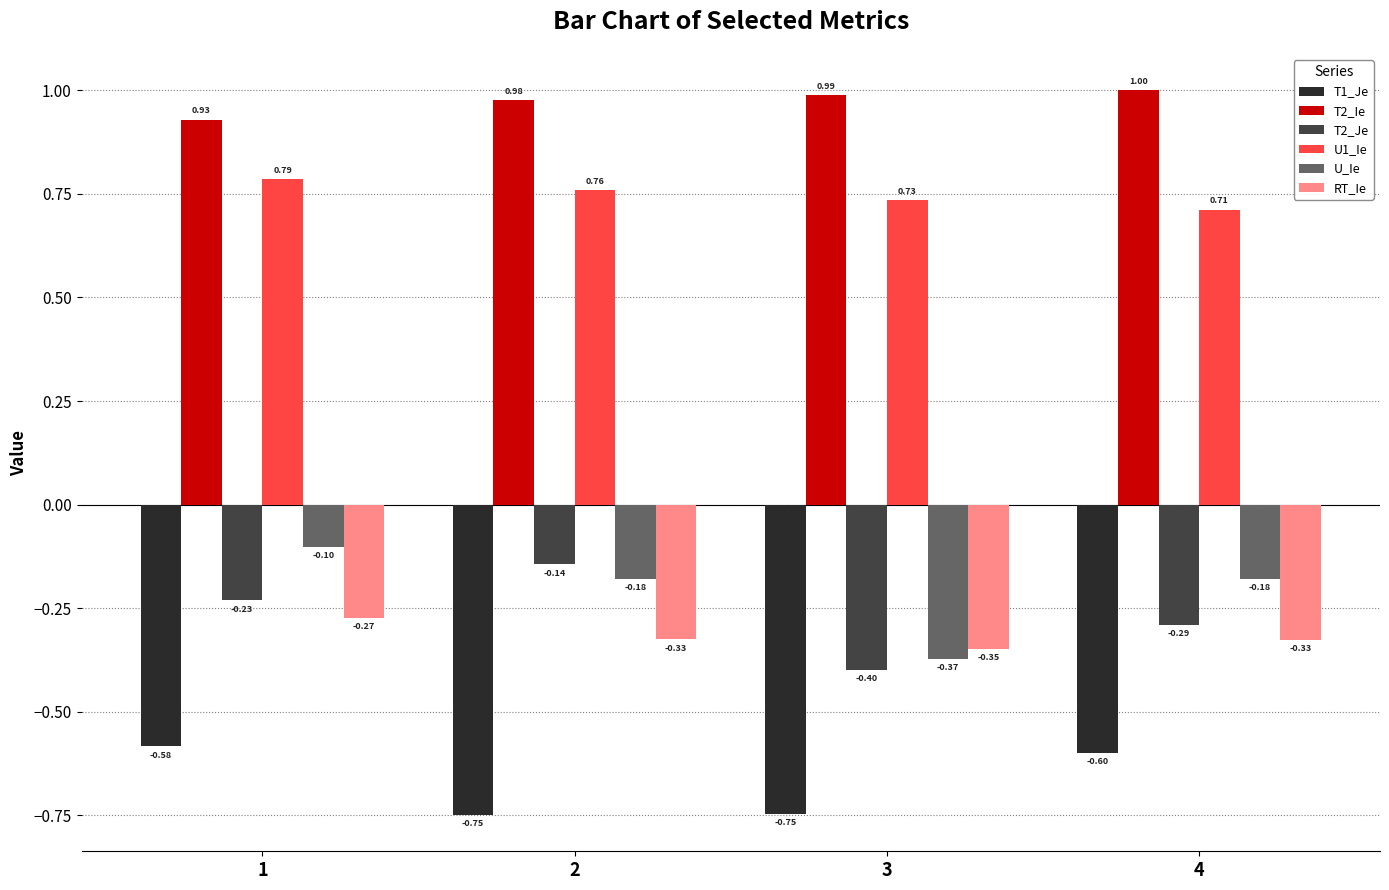

What is the sum of the T2_Je values at 4 and 2?

-0.4